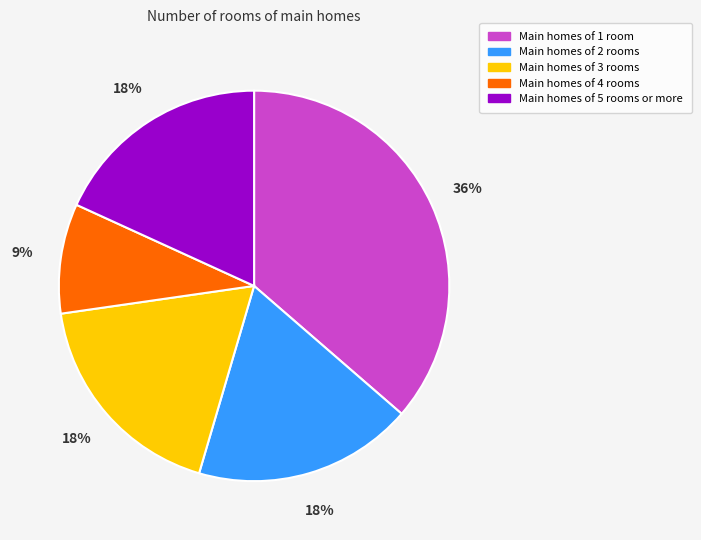

How many segments does this pie chart have?

5